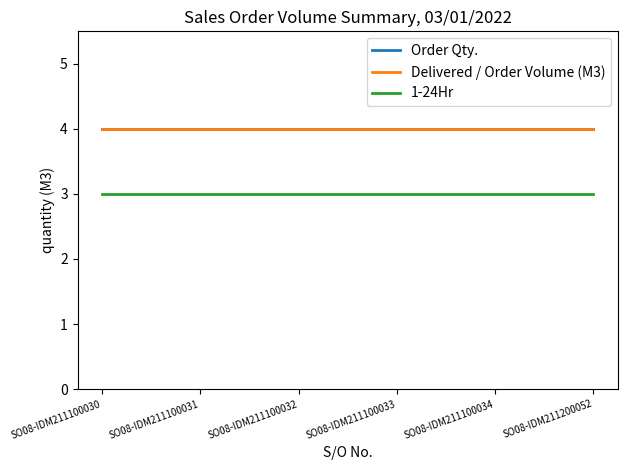

Is this an area chart (filled region under the line)?

No